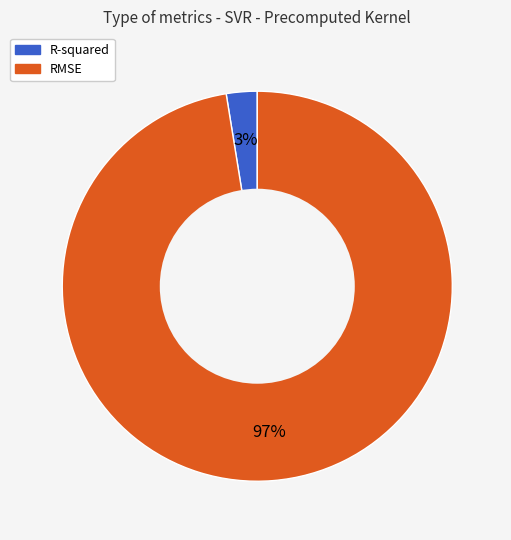

Is the sum of R-squared and RMSE greater than half?

Yes